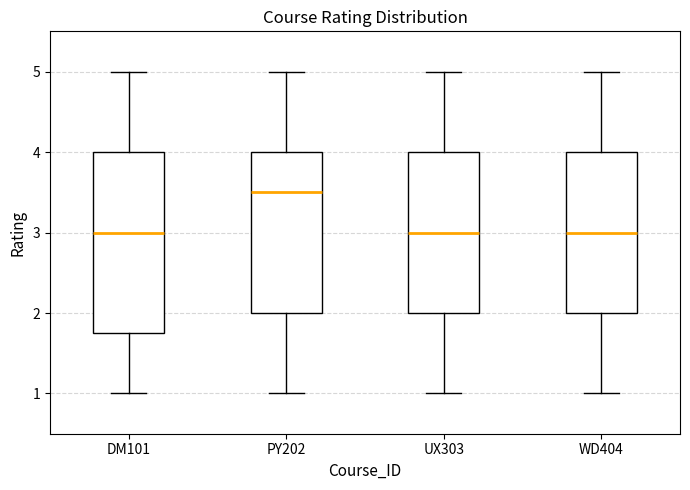

Where is the upper edge of the box for UX303 on the y-axis? The values are not printed on the chart, so give them approximately, as read against the axis.

4.0